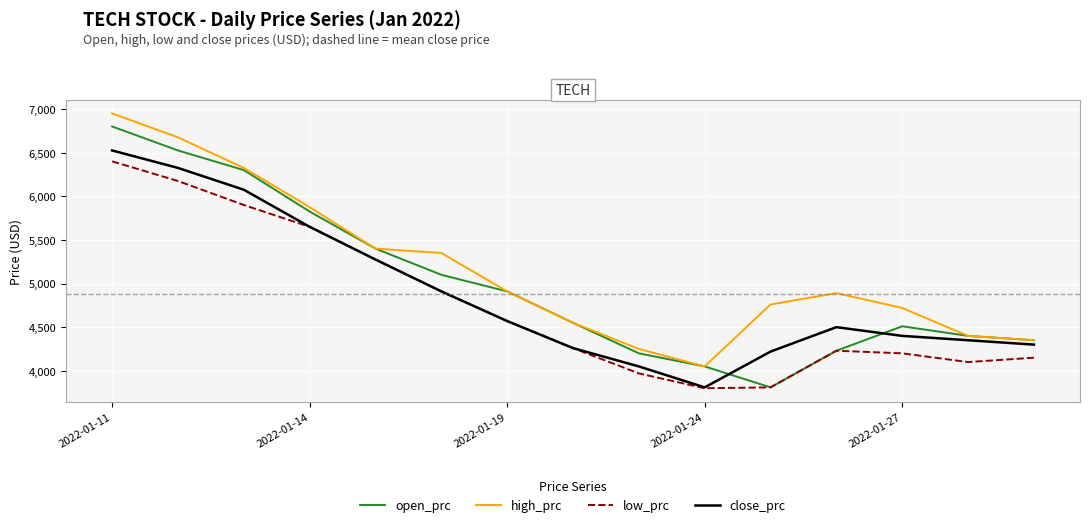

True or false: low_prc and high_prc cross at least once.

False